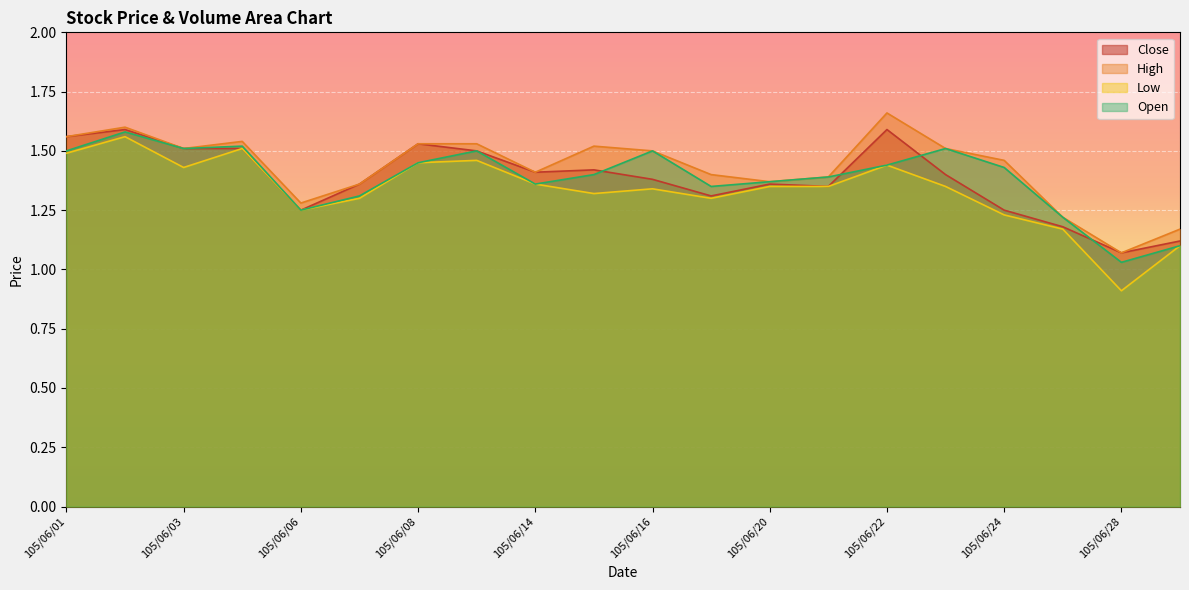

Where does the Low series first go above 1?

105/06/01